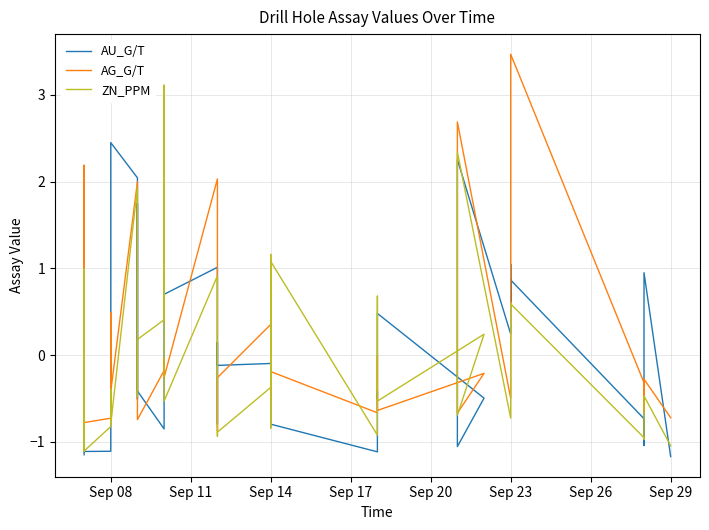

Reading right to left, what are all the values shown in this chart?

AU_G/T: -1.2	0.9	-1.0	-0.7	0.9	0.6	1.0	0.2	2.3	-0.8	-0.9	-1.1	-0.5	0.5	-0.5	-0.4	-1.1	-0.8	-0.8	0.9	-0.1	-0.1	0.1	-0.8	1.0	0.7	-0.3	-0.8	-0.4	1.7	-0.5	2.0	2.4	-0.6	-0.1	-1.1	-1.1	0.8	0.8	-1.1
AG_G/T: -0.7	-0.3	-0.6	-0.3	3.5	-0.2	-0.3	-0.5	2.7	-0.3	-0.4	-0.7	-0.2	-0.6	-0.1	-0.0	-0.7	-0.2	-0.5	0.2	0.4	-0.3	-0.6	-0.9	2.0	-0.3	-0.0	-0.2	-0.7	-0.4	-0.3	2.0	-0.4	-0.4	0.5	-0.7	-0.8	-0.1	2.2	-0.7
ZN_PPM: -1.0	-0.5	-1.0	-1.0	0.6	0.0	-0.0	-0.7	2.3	0.3	-0.6	-0.7	0.2	-0.5	0.7	0.6	-0.9	1.1	-0.8	1.2	-0.4	-0.9	-0.9	0.0	0.9	-0.5	3.1	0.4	0.2	-0.5	1.5	1.9	-0.8	-0.4	-0.5	-0.8	-1.1	-0.4	1.0	-1.1